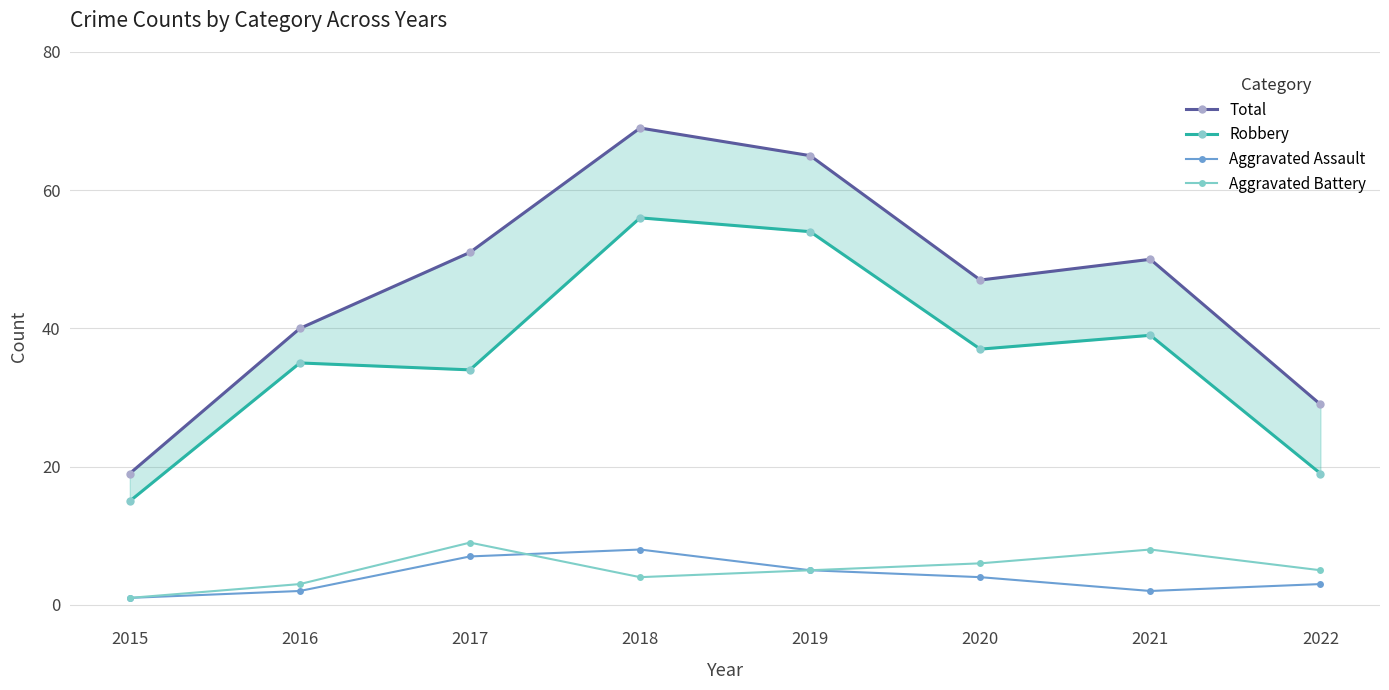

What is the difference between the Robbery values at 2021 and 2015?

24